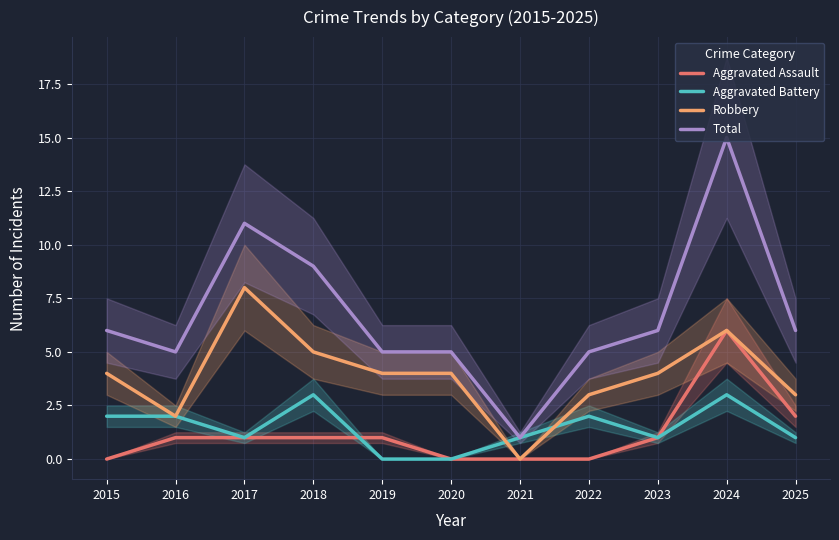

What is the total value across all series at 2021?

2